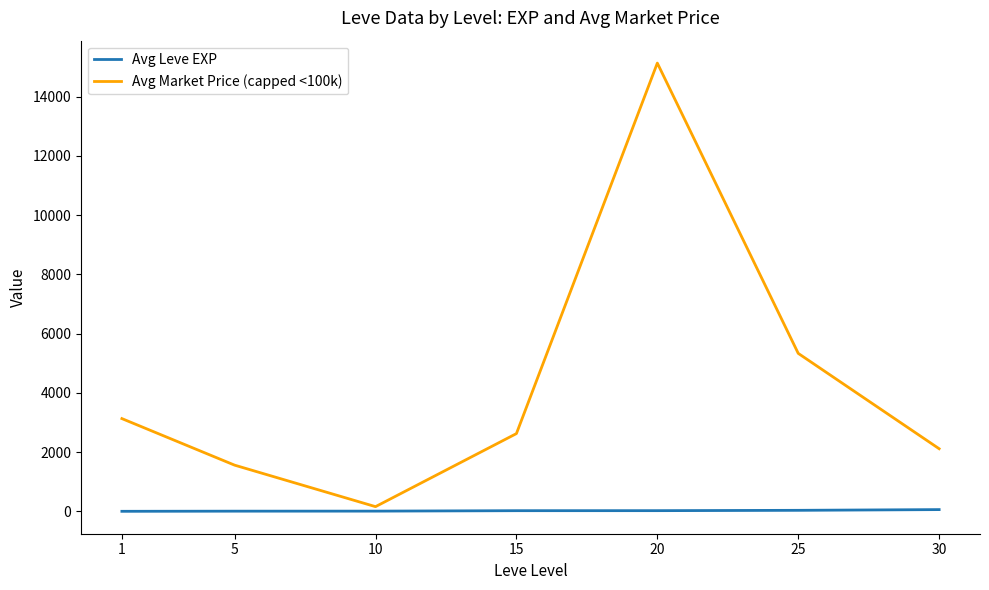

Which series has the largest range (max minus min)?

Avg Market Price (capped <100k)